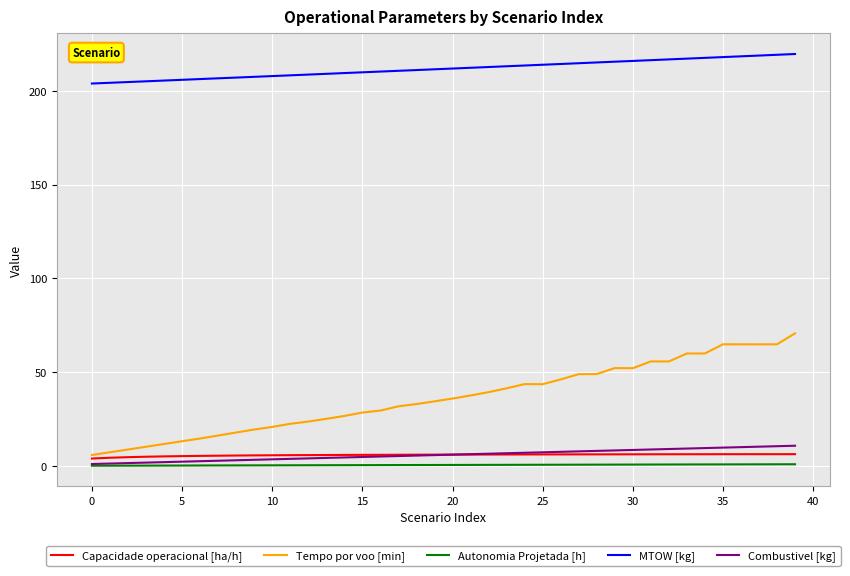

True or false: Autonomia Projetada [h] and Tempo por voo [min] cross at least once.

False